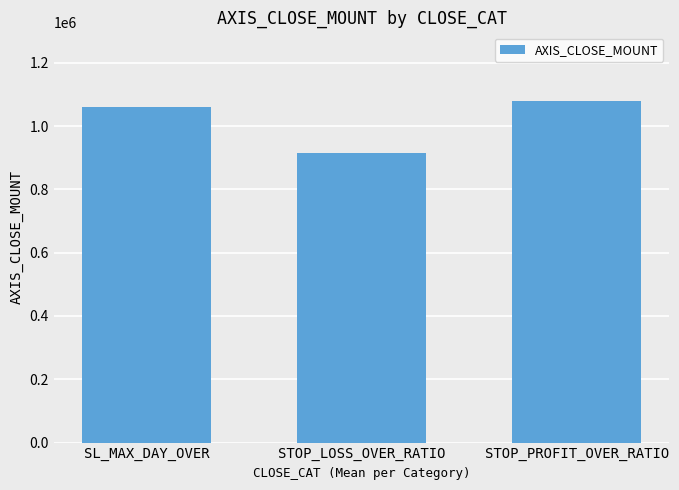

What is the label of the 1st bar from the right?

STOP_PROFIT_OVER_RATIO